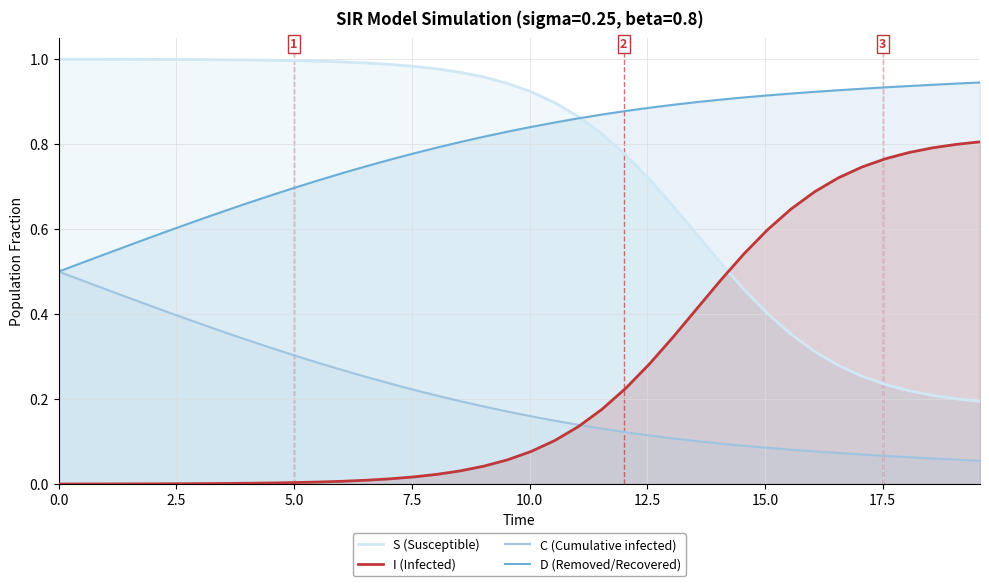

What is the value of the C (Cumulative infected) point at the 9th from the left?

0.3